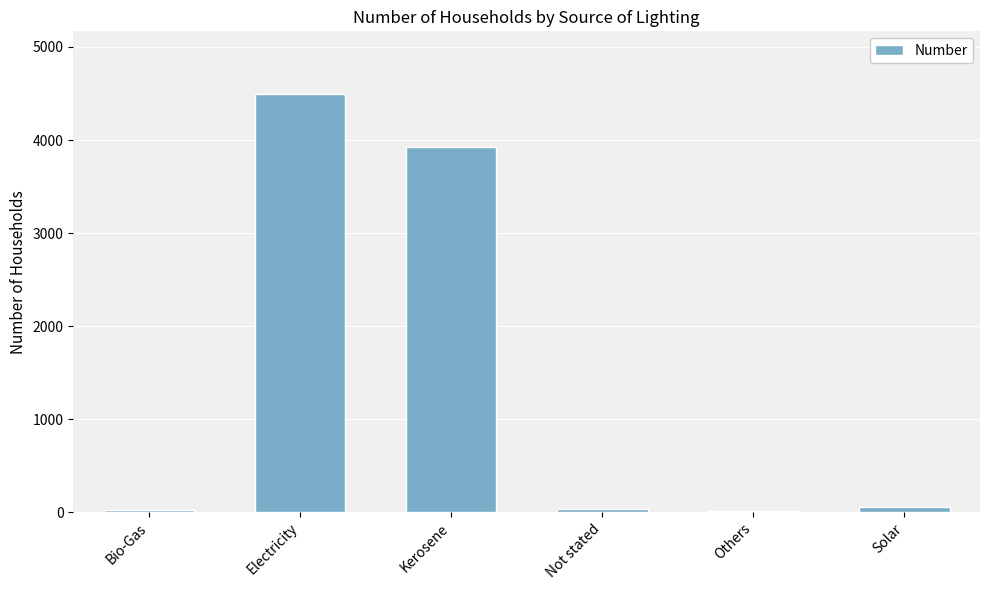

What is the sum of the values at Electricity and Kerosene?

8423